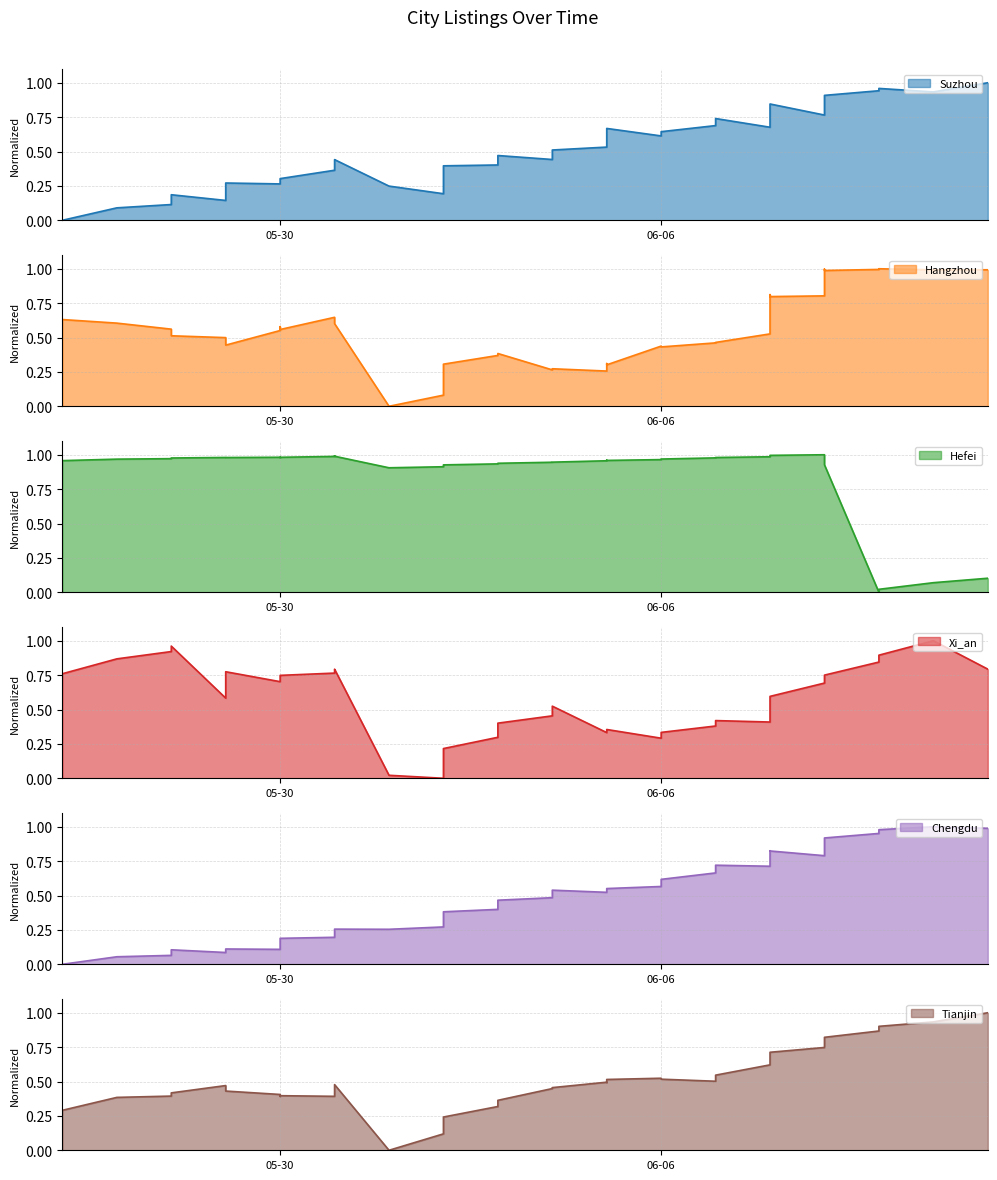

True or false: Suzhou has more than 2 interior local peaks.

True